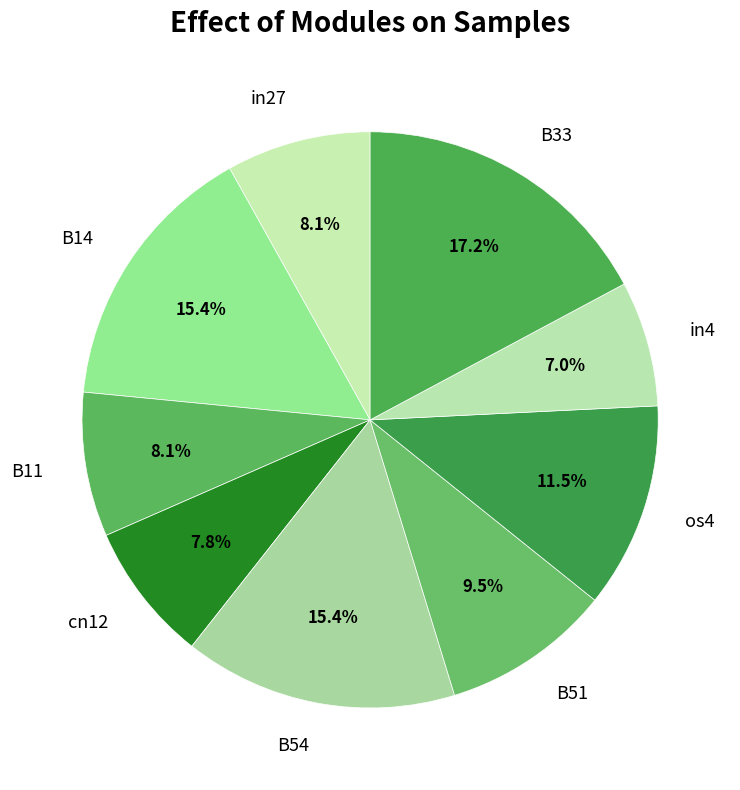

To the nearest percent, what is the difference between the largest and smallest slice percentages?

10%